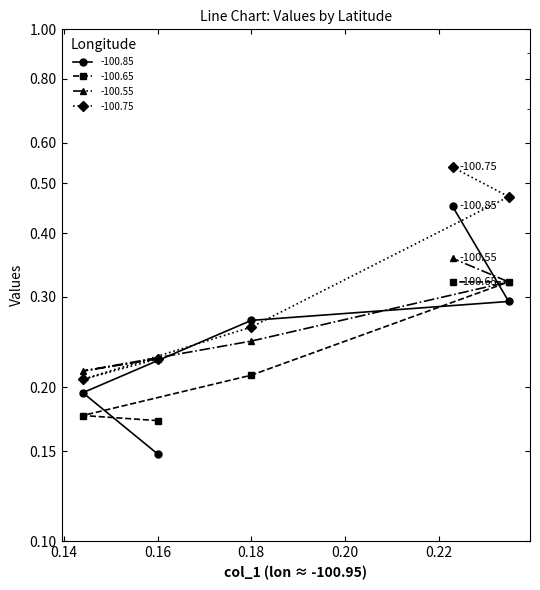

Which series has the largest range (max minus min)?

-100.75